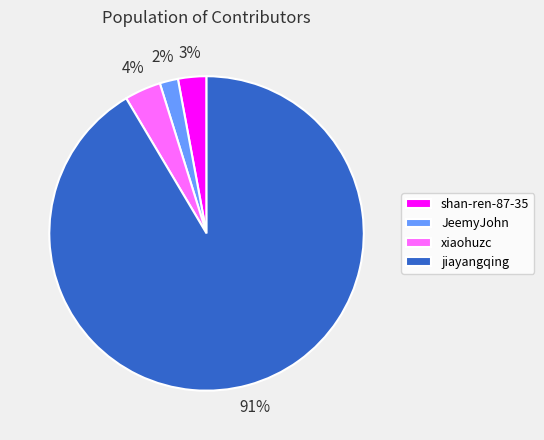

Approximately how many times larger is the value at shan-ren-87-35 compared to JeemyJohn?

1.5